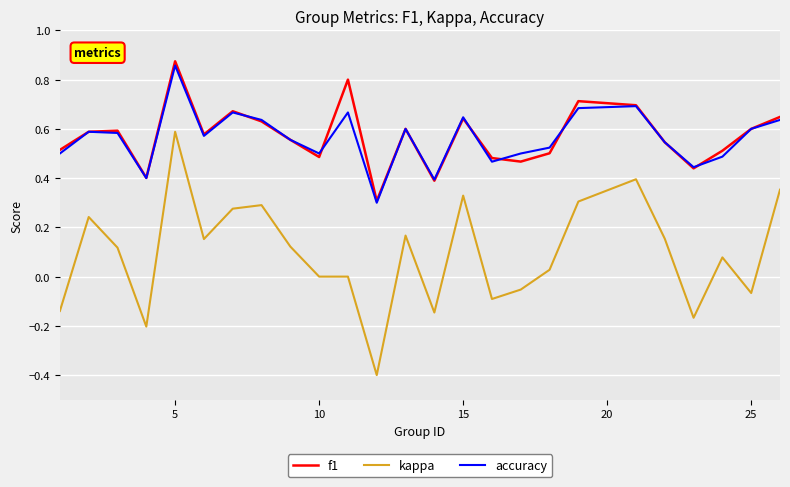

True or false: kappa and accuracy cross at least once.

False